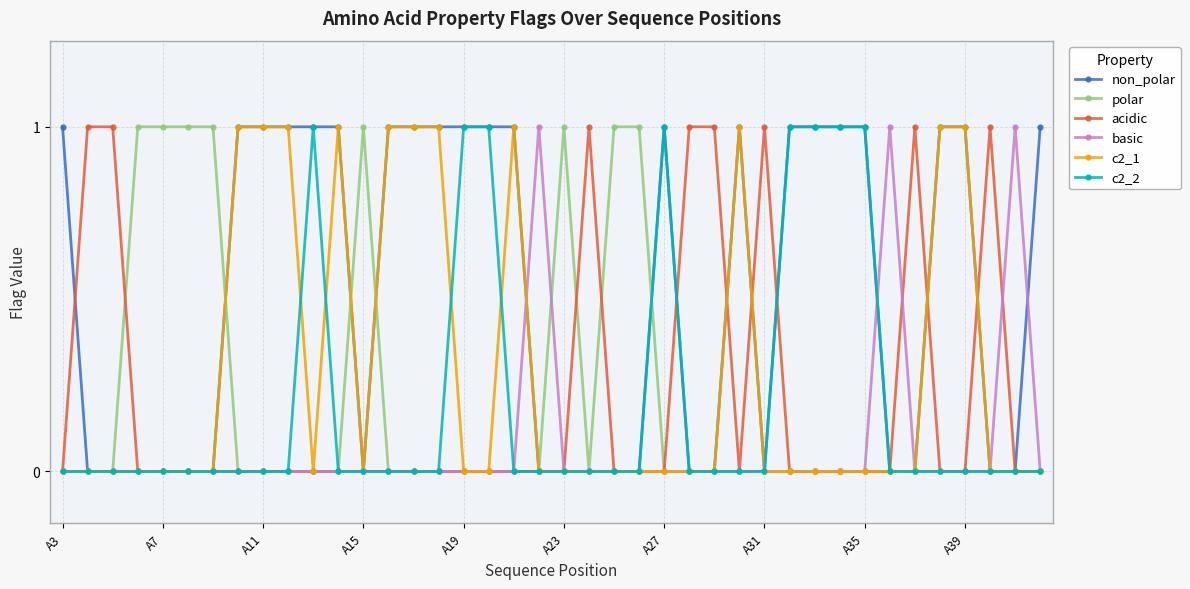

What is the value of the non_polar point at the 36th from the left?

1